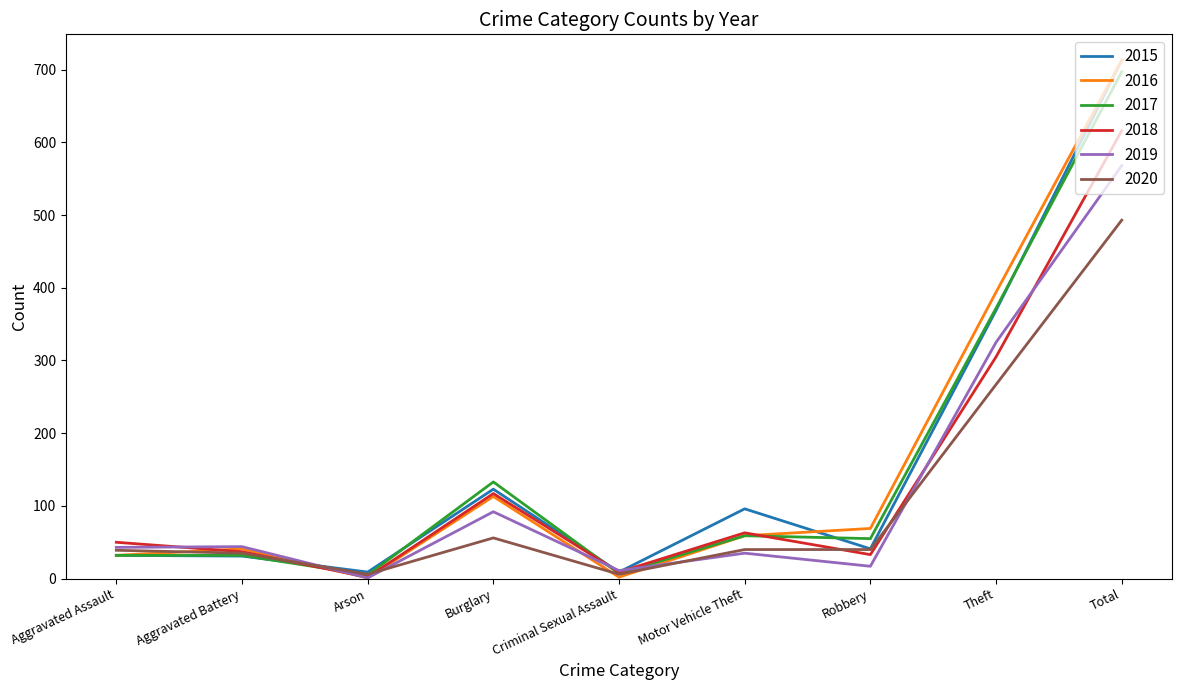

Which label corresponds to the largest value in the chart?

Total